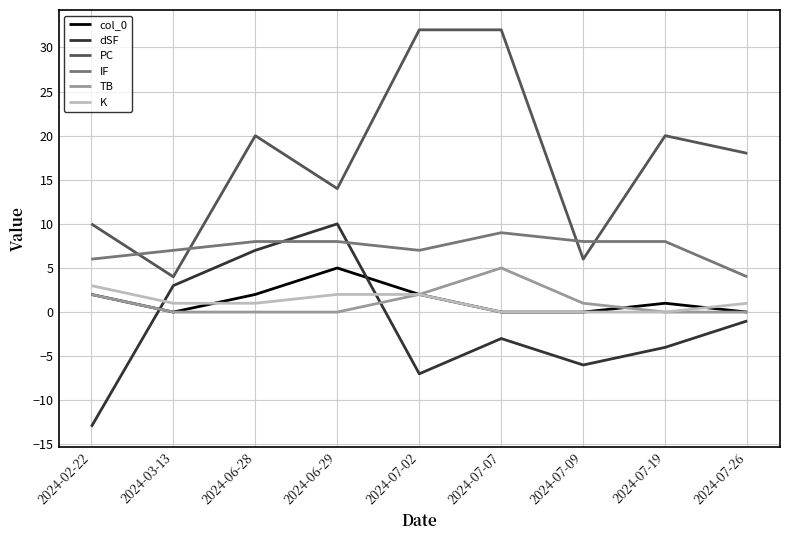

How many K values are between 0 and 2?

8